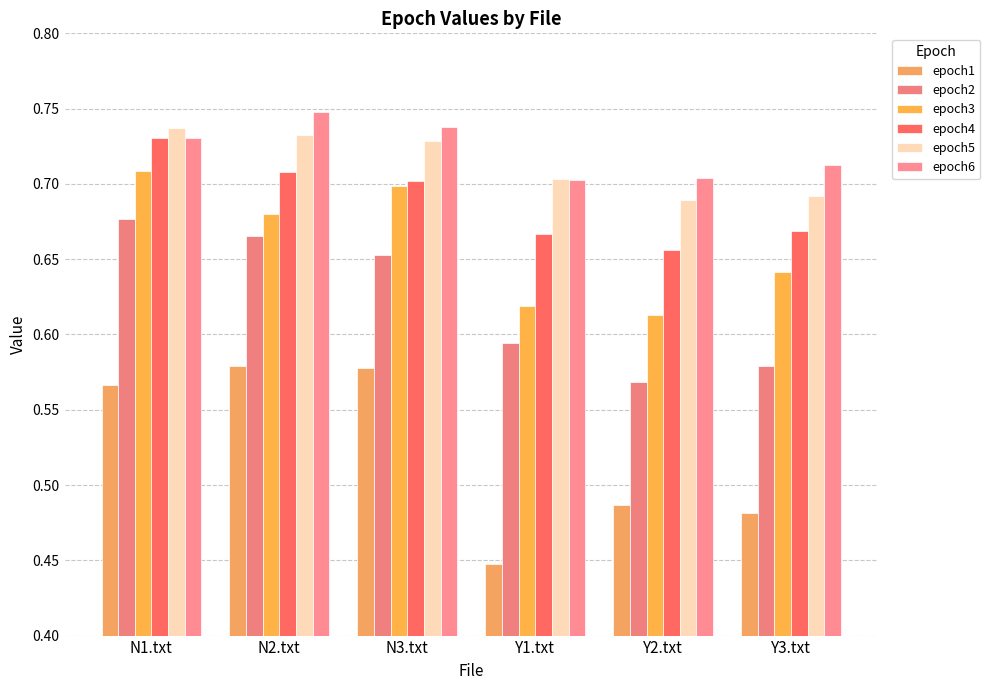

What is the smallest value displayed?

0.4